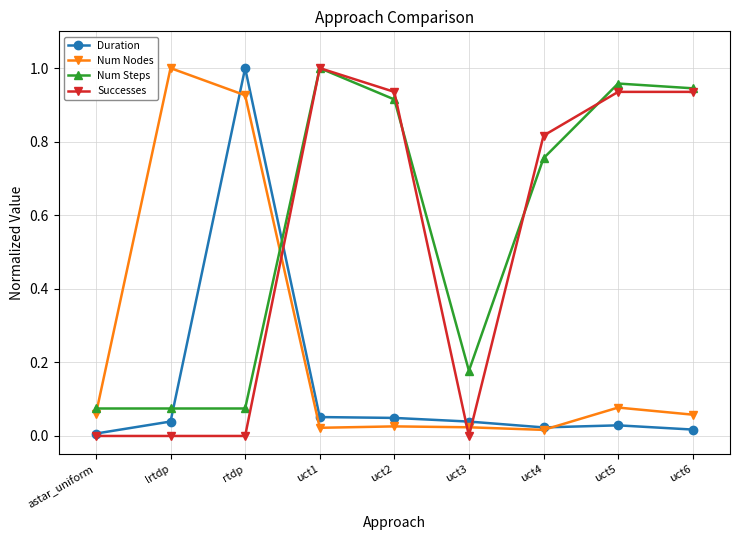

At rtdp, list the series in order from smallest to largest.

Successes, Num Steps, Num Nodes, Duration